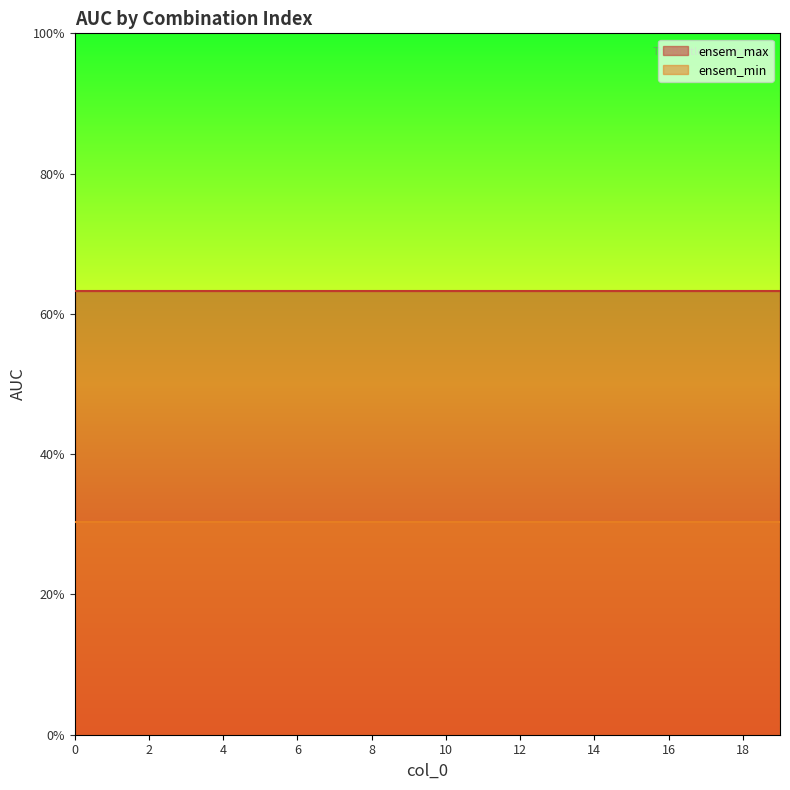

What is the value of the ensem_min point at the 8th from the left?

0.3